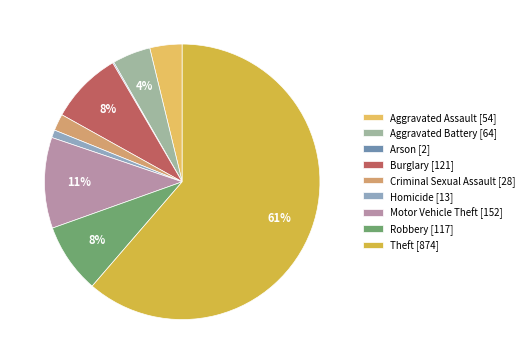

Combined, do Robbery and Criminal Sexual Assault account for over 50%?

No